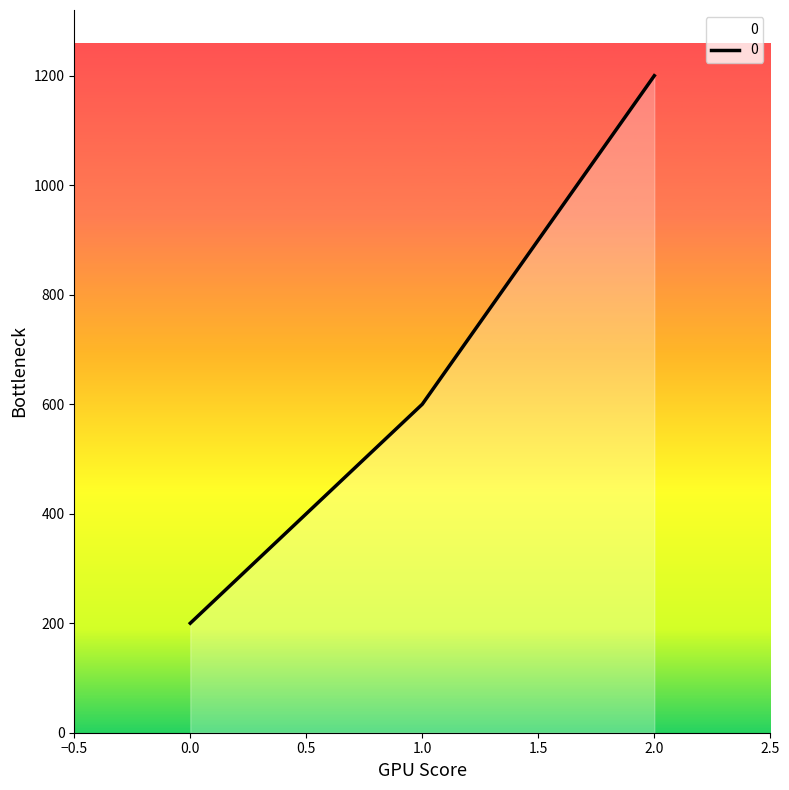

Rank the categories by value from highest to lowest.

2.0, 1.0, 0.0